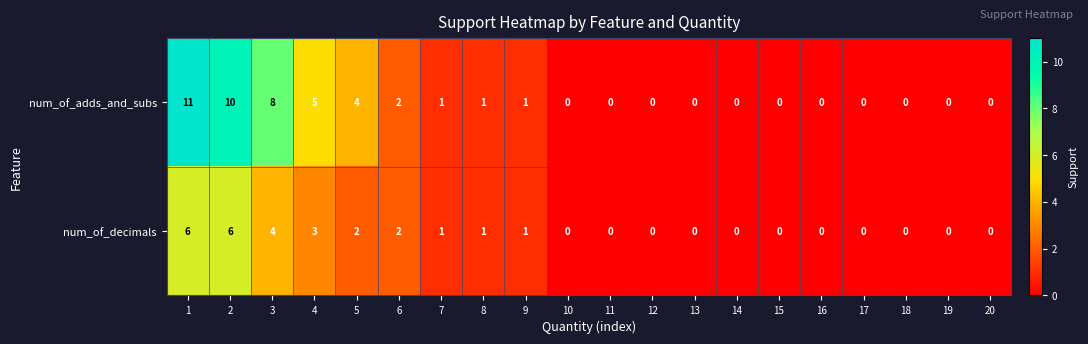

What is the sum of all num_of_decimals values?

26